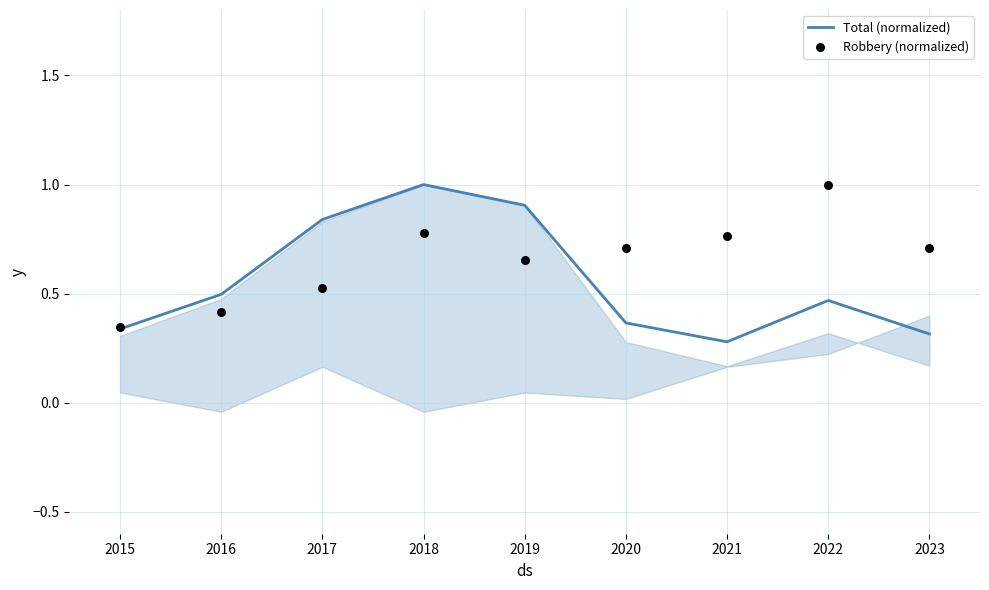

What are all the series names shown in the legend?

Total (normalized), Robbery (normalized)